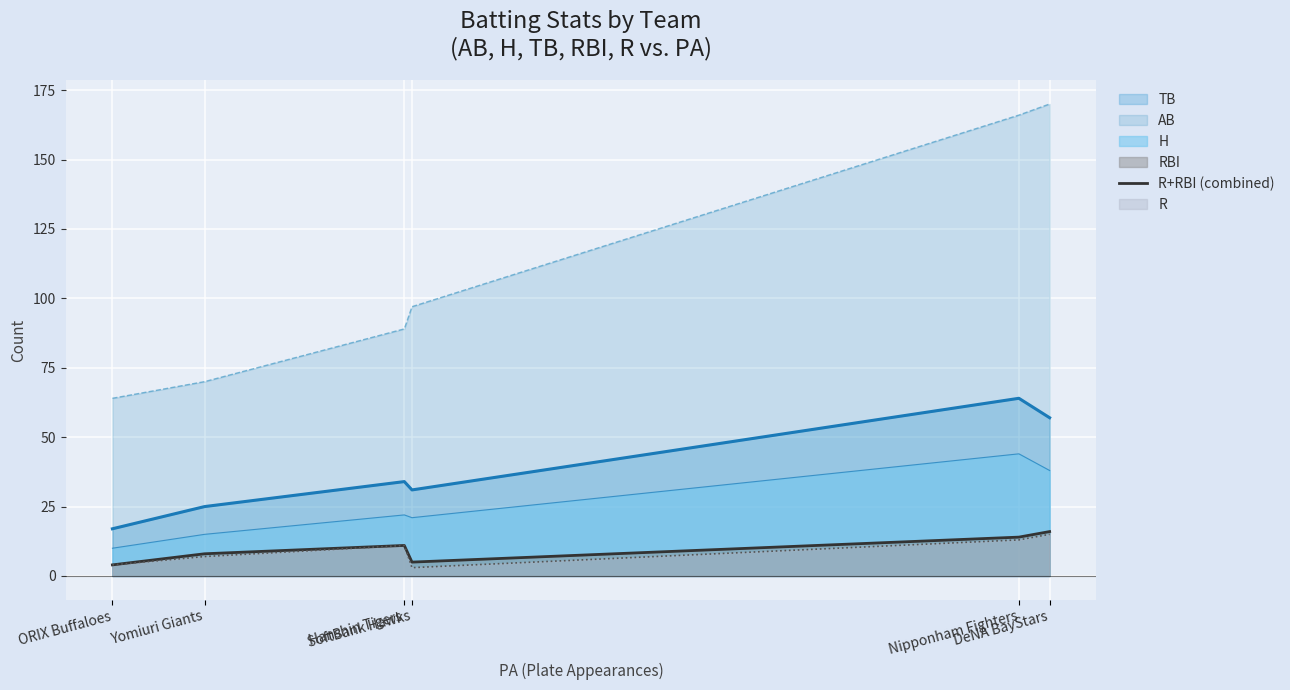

Count the number of categories in the chart.

6